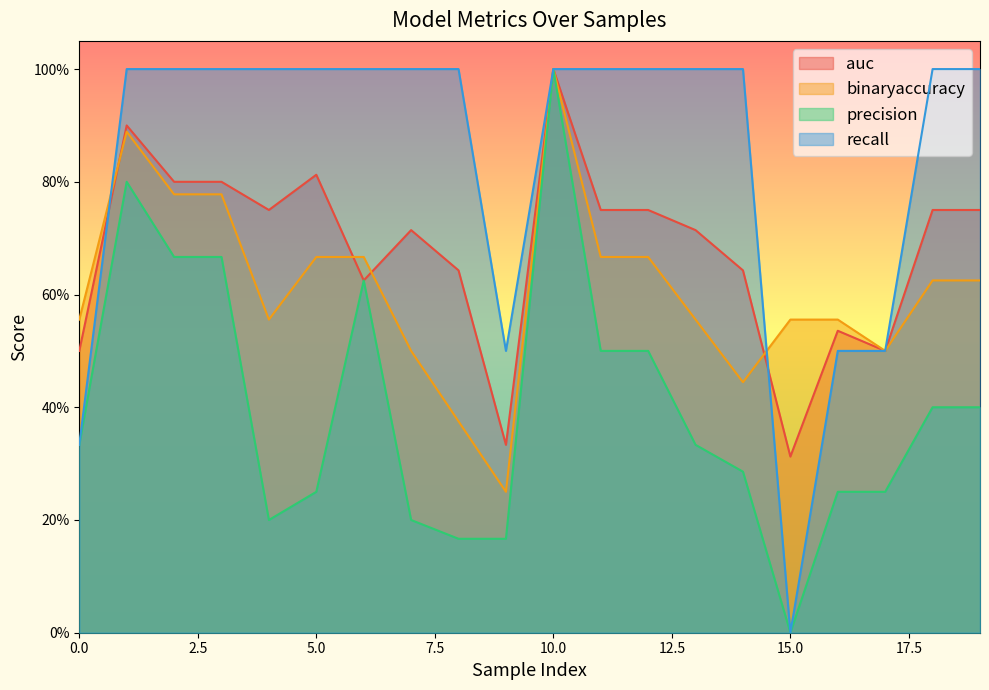

In auc, how many points are lower than both neighbors (excluding endpoints)?

5